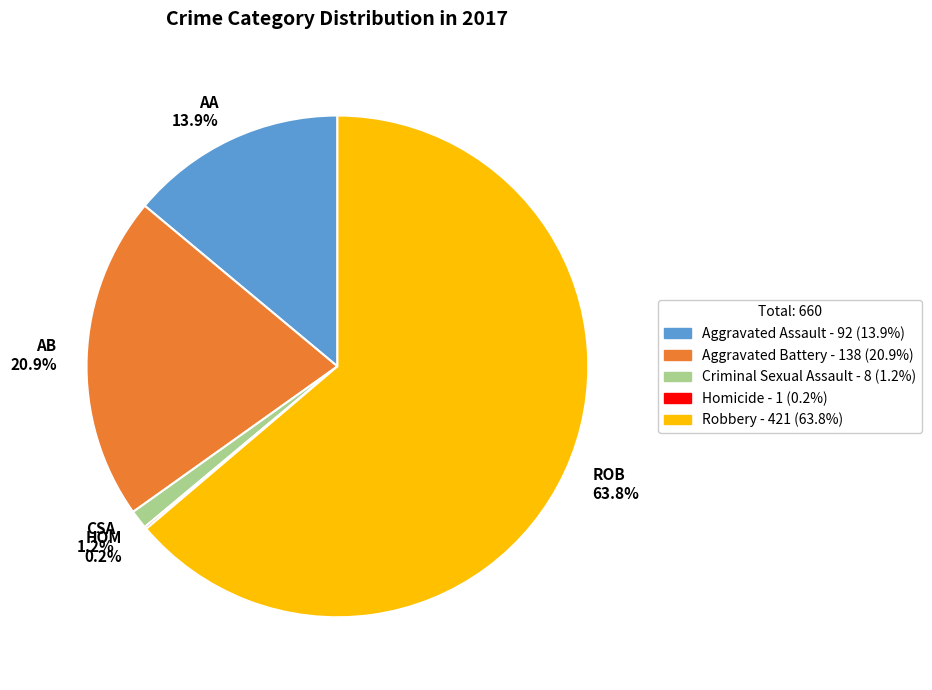

To the nearest percent, what percentage of the pie is Aggravated Battery?

21%